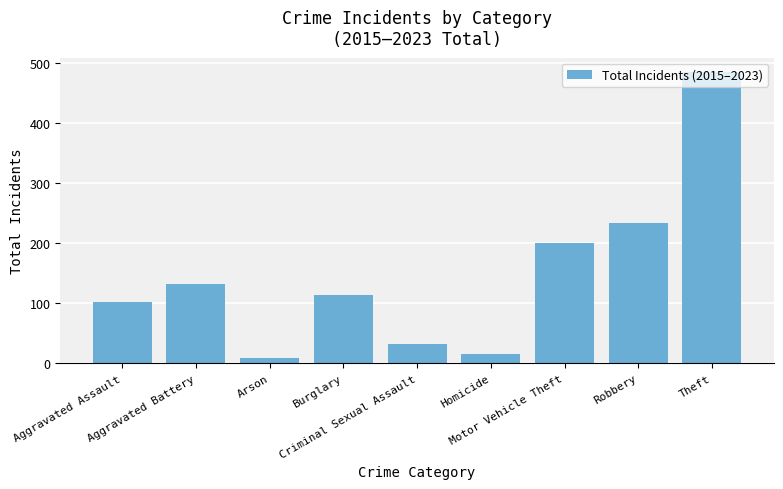

What is the difference between the maximum and minimum values?

475